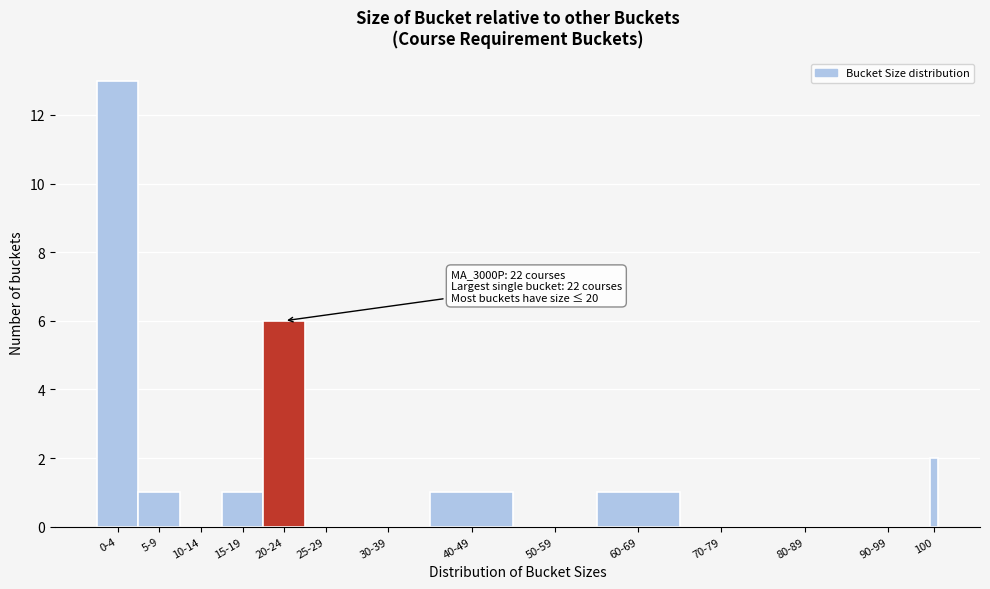

Reading left to right, list all the values displayed in this chart.

0-4=13	5-9=1	10-14=0	15-19=1	20-24=6	25-29=0	30-39=0	40-49=1	50-59=0	60-69=1	70-79=0	80-89=0	90-99=0	100=2